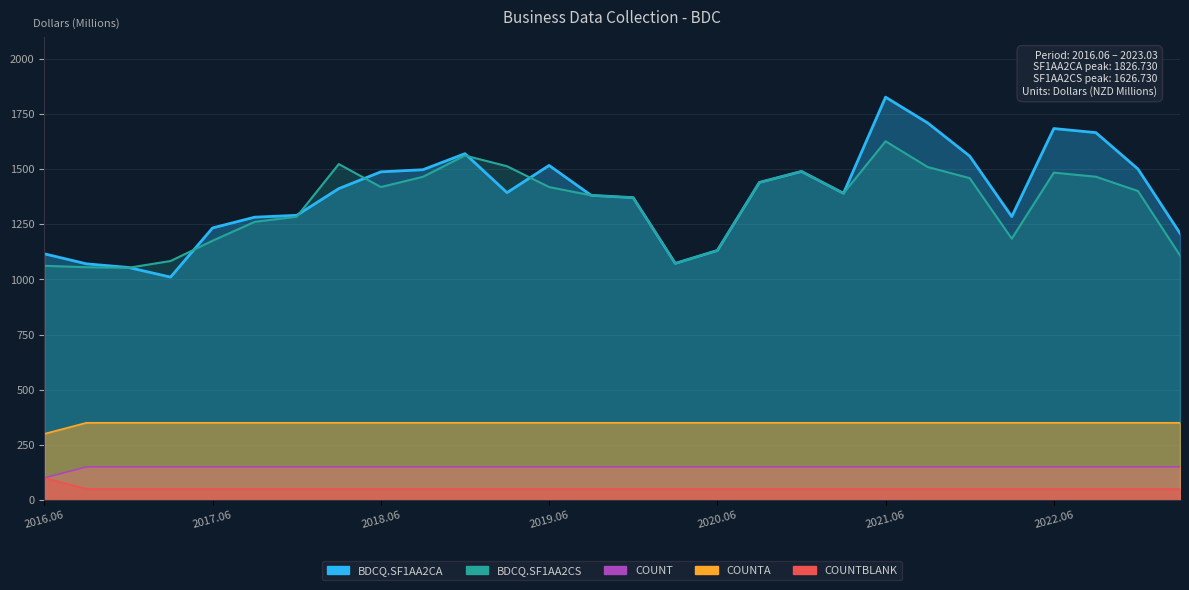

The value of BDCQ.SF1AA2CA at 2021.03 is 1390.8. True or false?

True